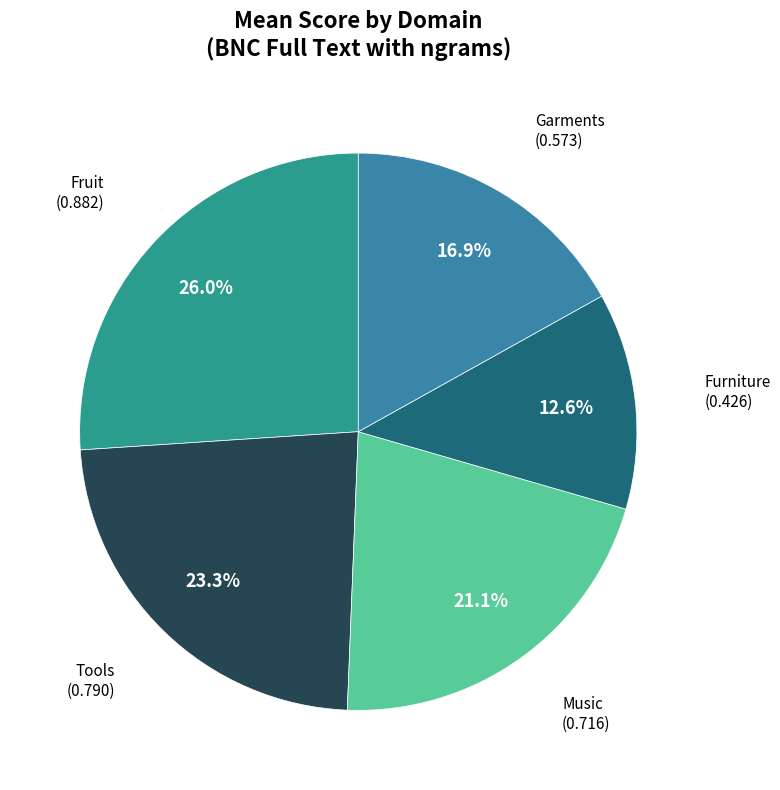

To the nearest percent, what is the difference between the Tools and Fruit slice percentages?

3%